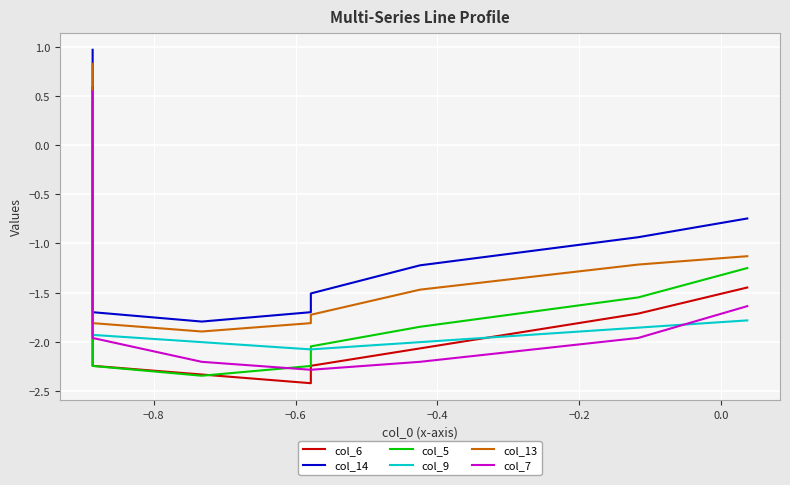

Is it true that col_14 equals -1.8 at 9?

False